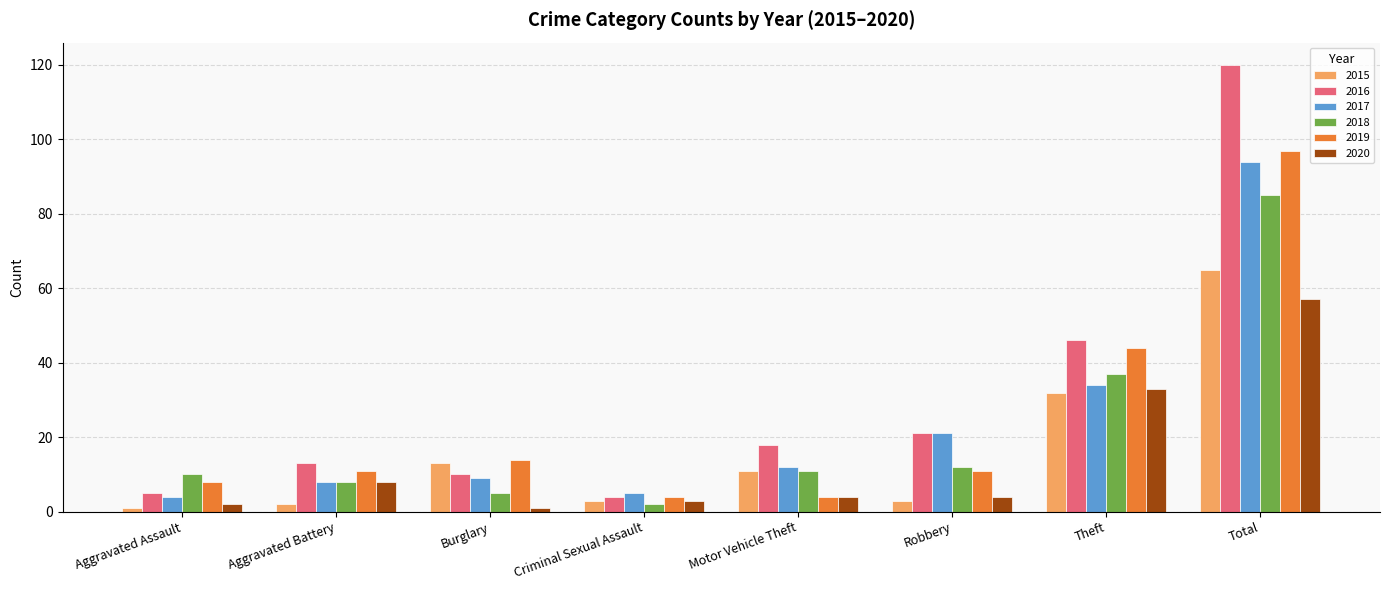

How many bars are there in each group?

6